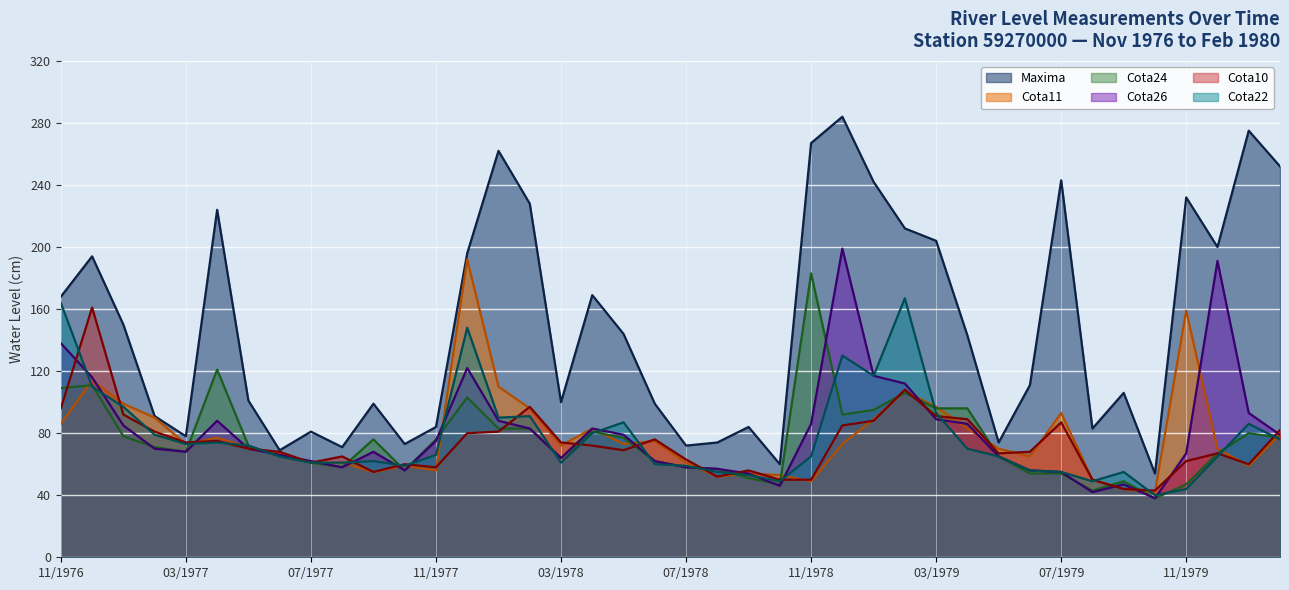

Where does the Cota22 series first go above 66?

11/1976